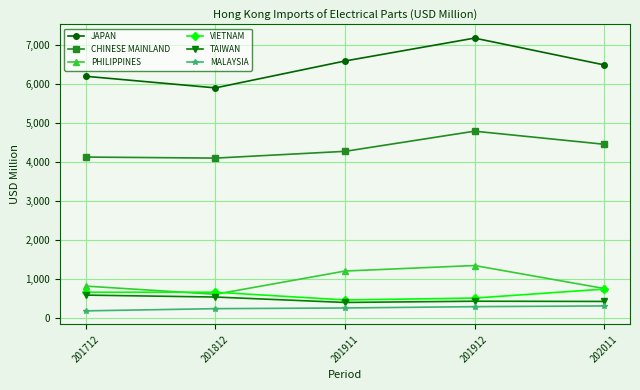

What is the spread (max minus min) of values at 201912?

6890.4